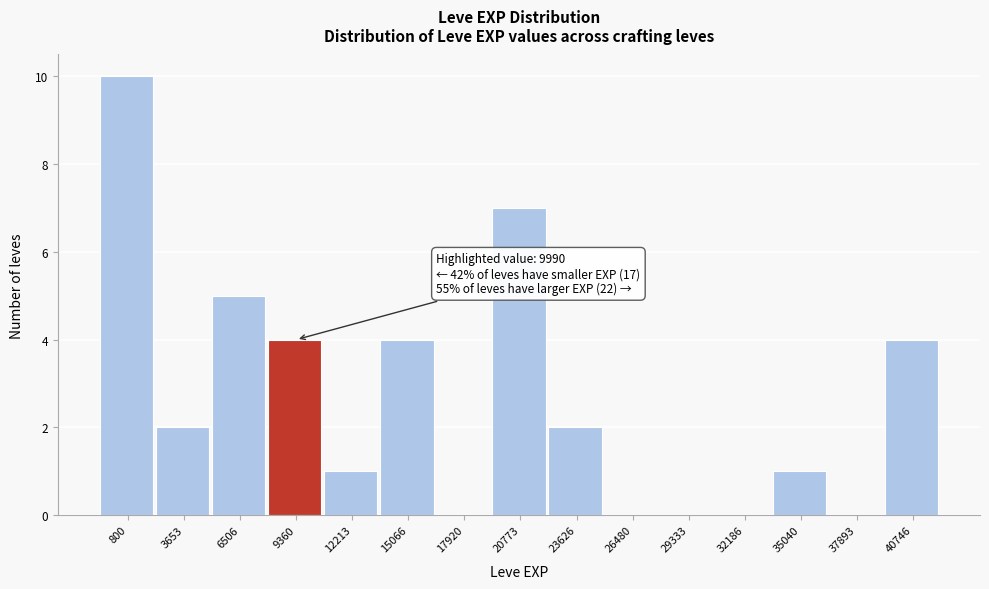

Reading left to right, transcribe all the data shown in this chart.

800=10	3653=2	6506=5	9360=4	12213=1	15066=4	17920=0	20773=7	23626=2	26480=0	29333=0	32186=0	35040=1	37893=0	40746=4